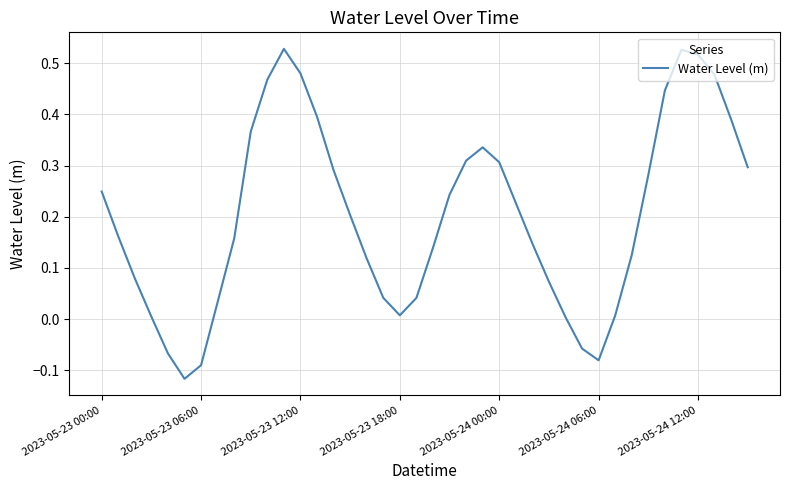

What is the difference between the maximum and minimum values?

0.6